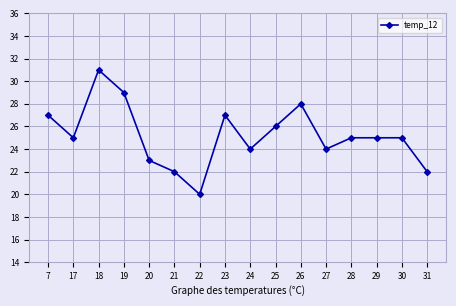

What is the value of the 9th point from the left?

24